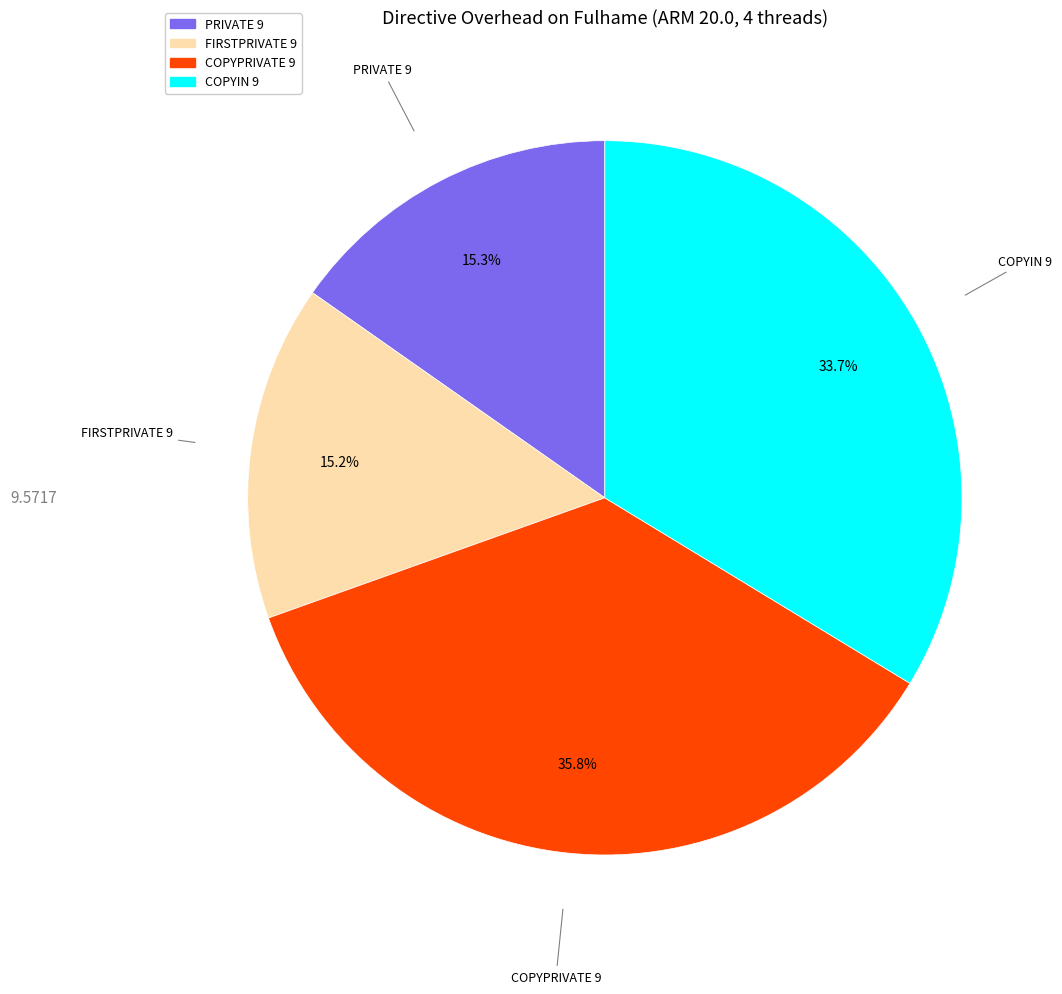

Which category has the biggest portion of the pie?

COPYPRIVATE 9